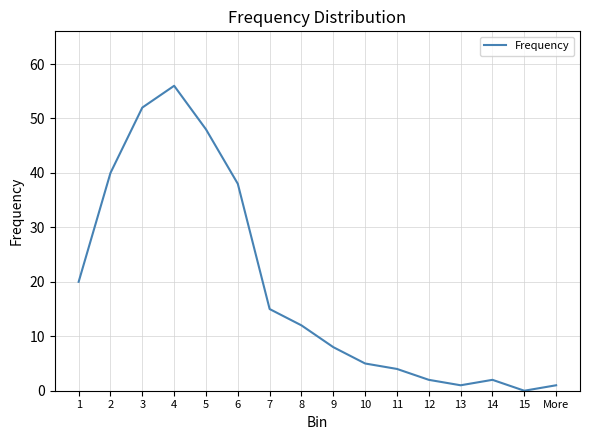

How many interior local valleys (lower than both neighbors) does the data have?

2